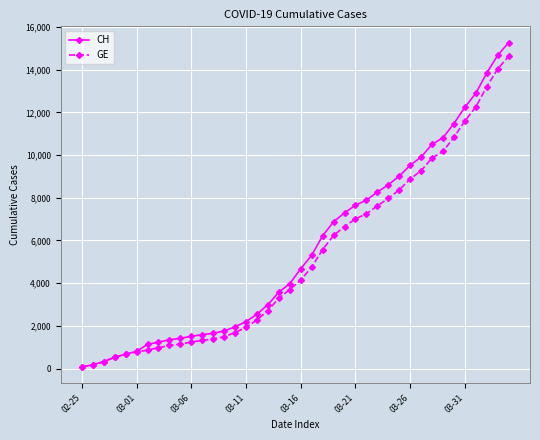

Which series has the largest range (max minus min)?

CH